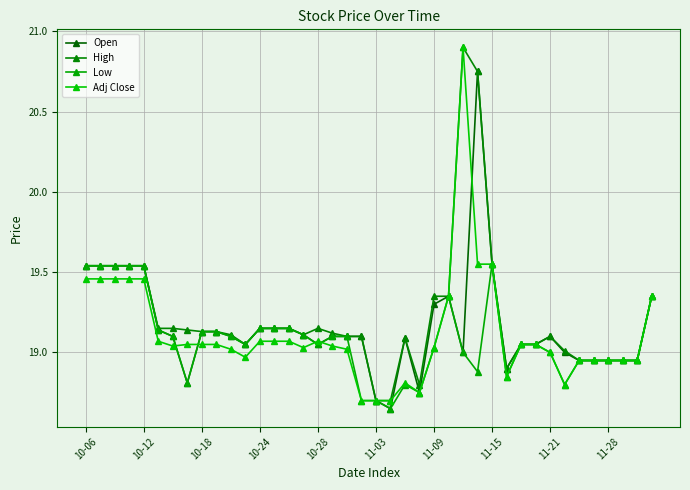

How many distinct data groups are displayed?

4